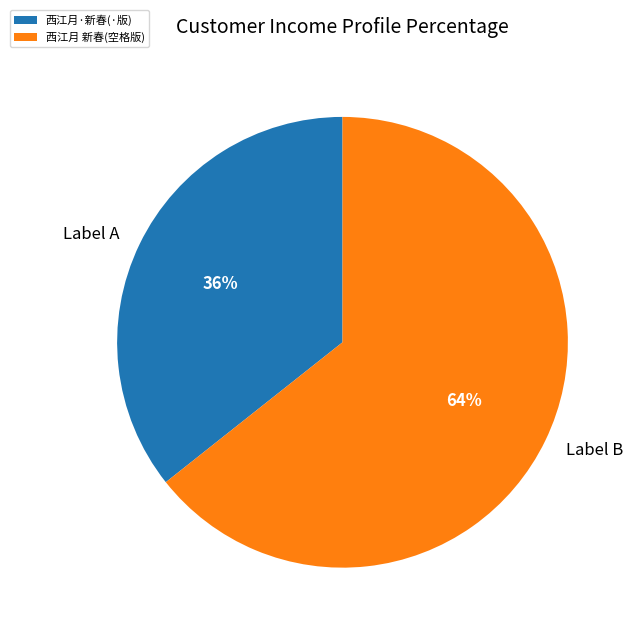

Does Label A represent more than half of the total?

No